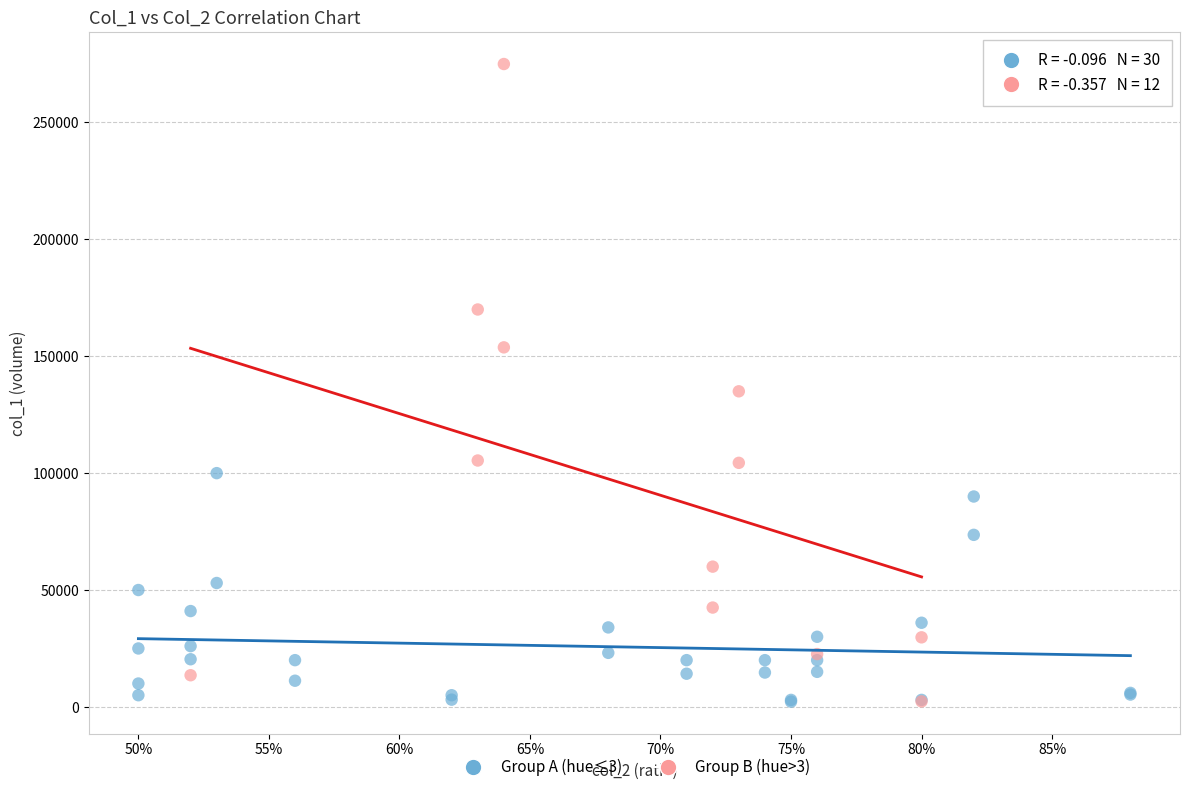

What are all the series names shown in the legend?

Group A (hue≤3), Group B (hue>3)